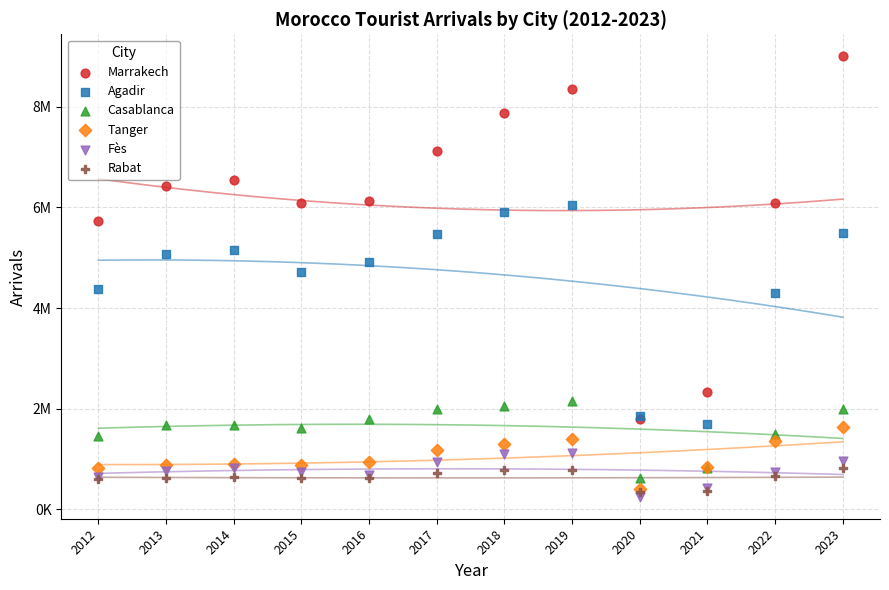

What are all the series names shown in the legend?

Marrakech, Agadir, Casablanca, Tanger, Fès, Rabat